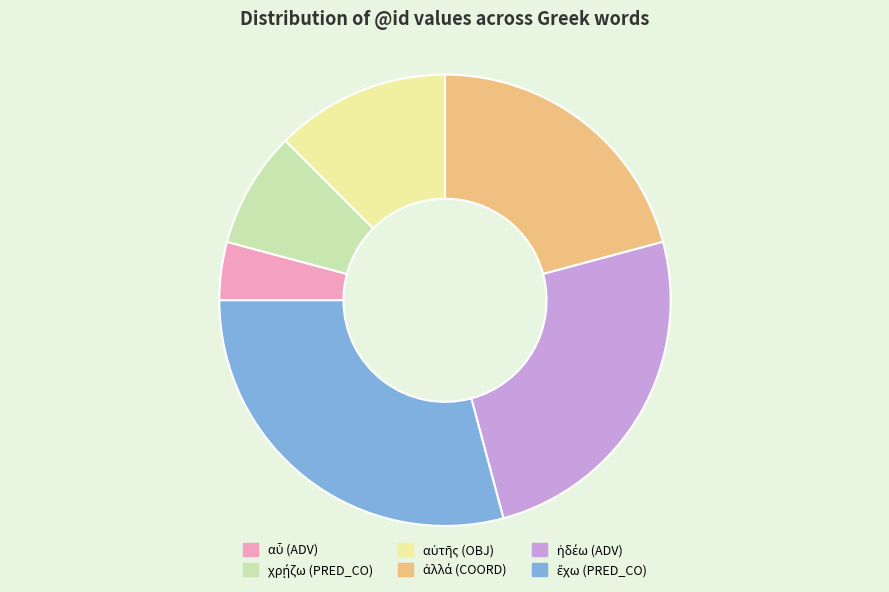

Is there a majority slice in this chart?

No